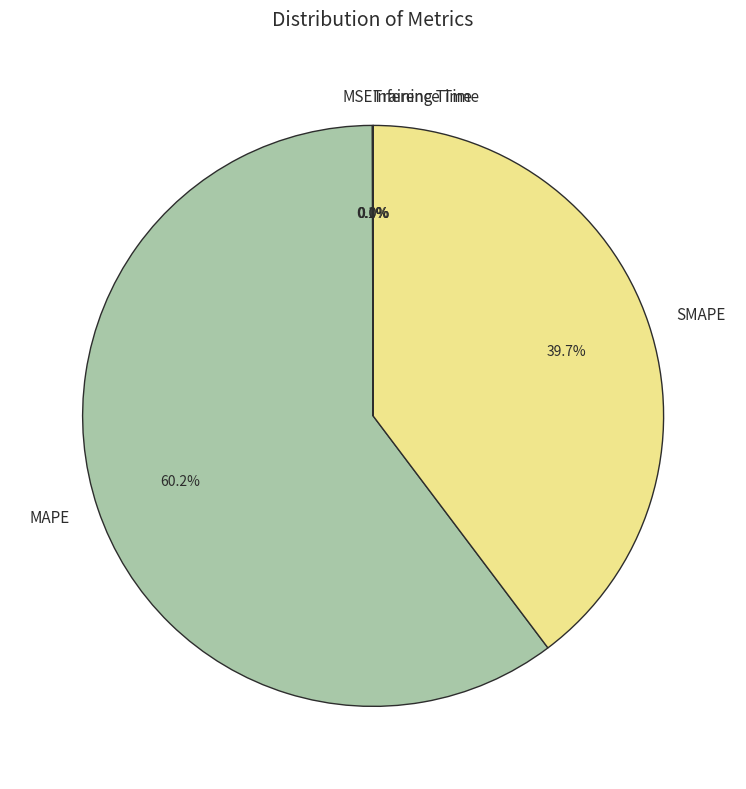

To the nearest percent, what is the difference between the largest and smallest slice percentages?

60%